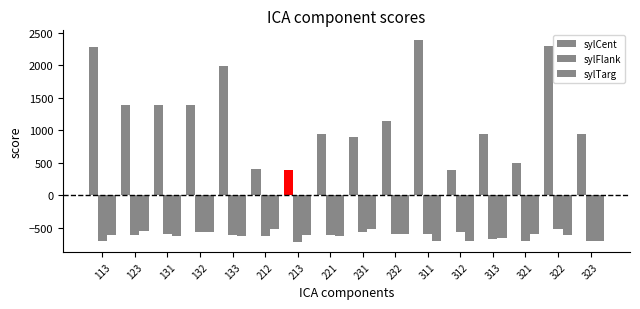

At which category is the sum across all series the highest?

322